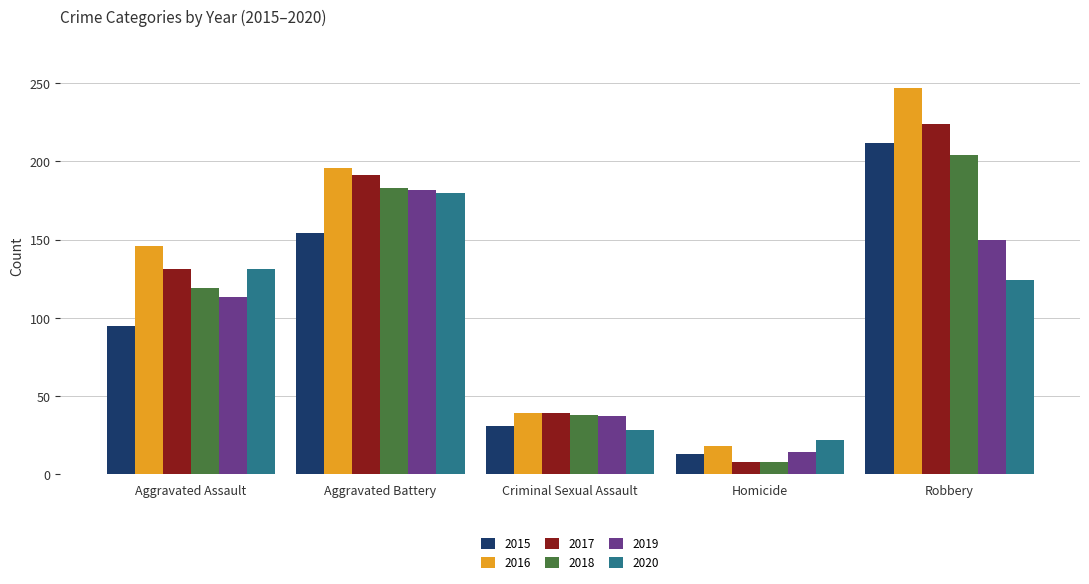

Where is 2019 nearest to the value 98?

Aggravated Assault